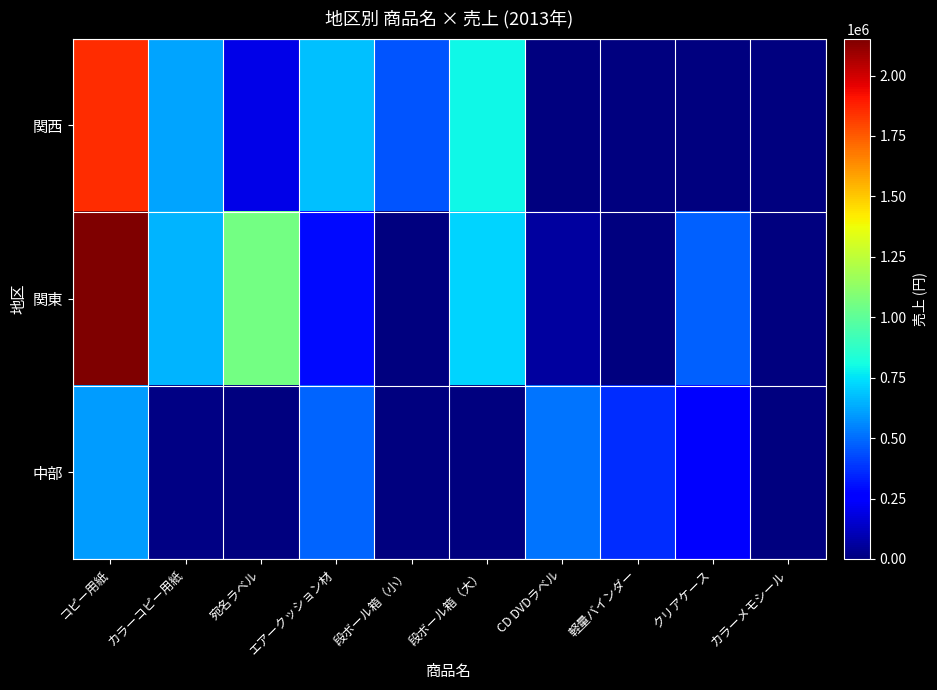

Rank the series by their maximum value, from lowest to highest.

中部, 関西, 関東